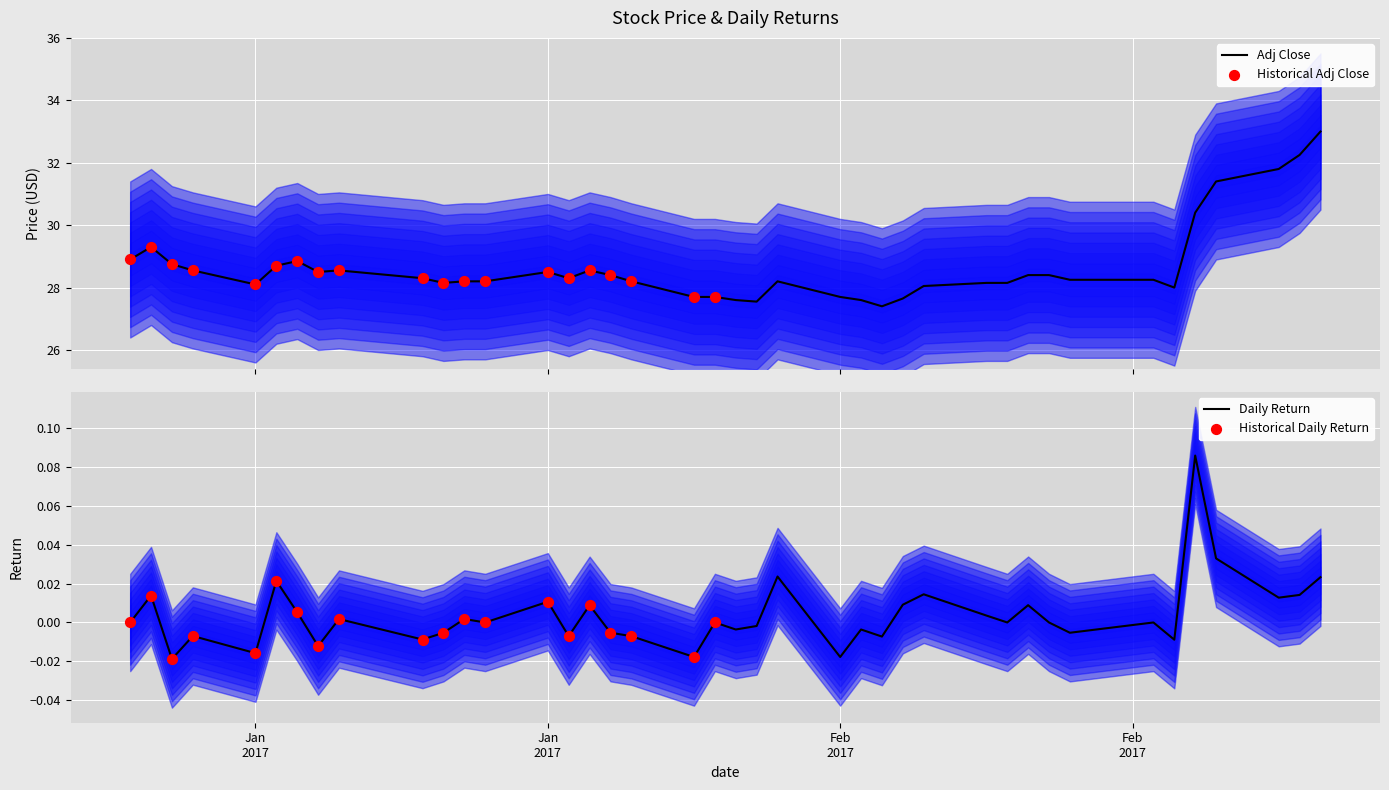

What is the maximum value for Adj Close?

33.0